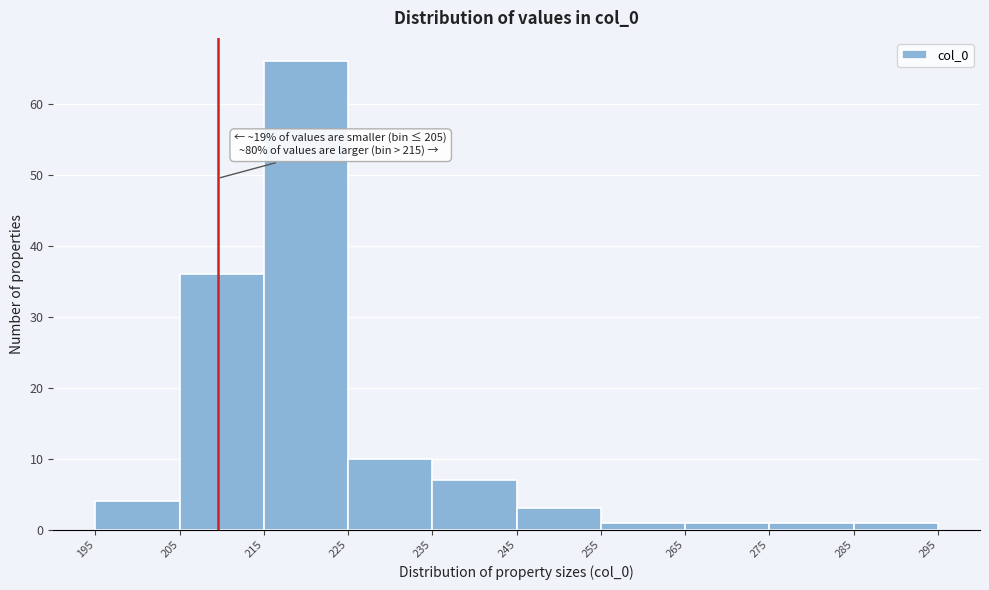

Over which range of the x-axis is the bar tallest?

215 to 225